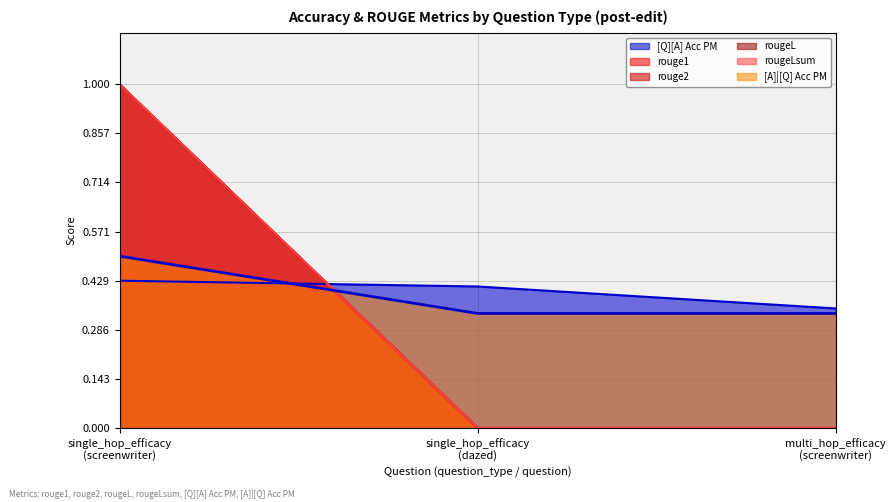

At how many categories does at least one series exceed 0?

3